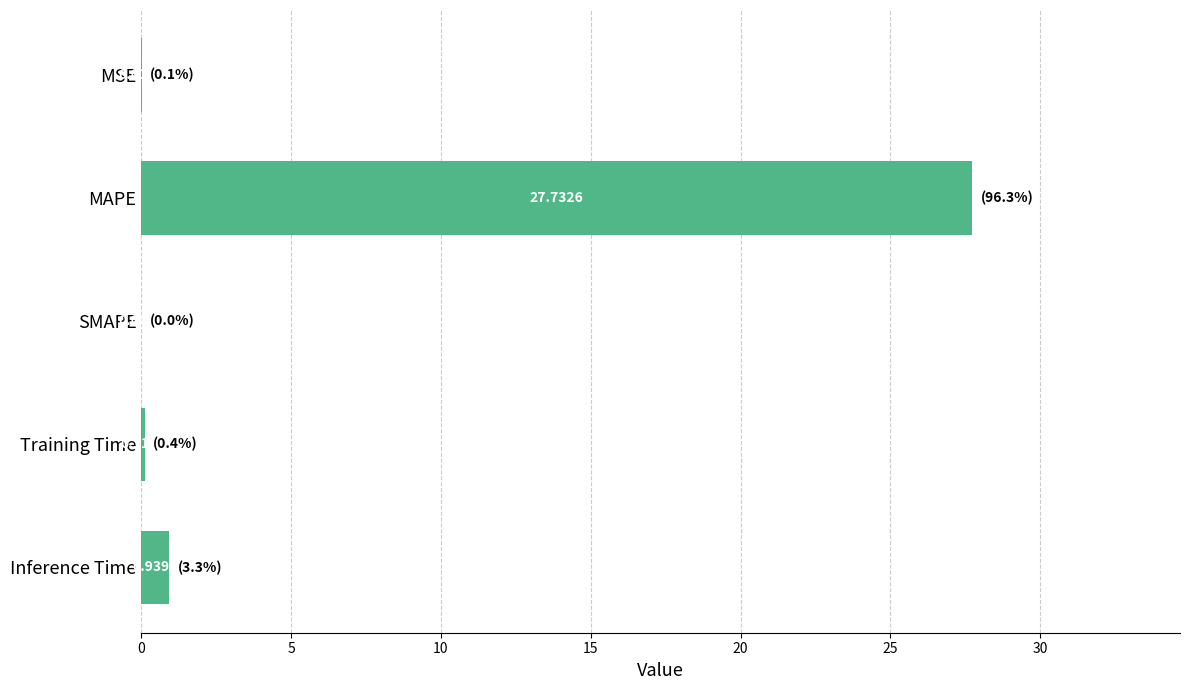

What is the sum of the values at MAPE and Training Time?

27.9